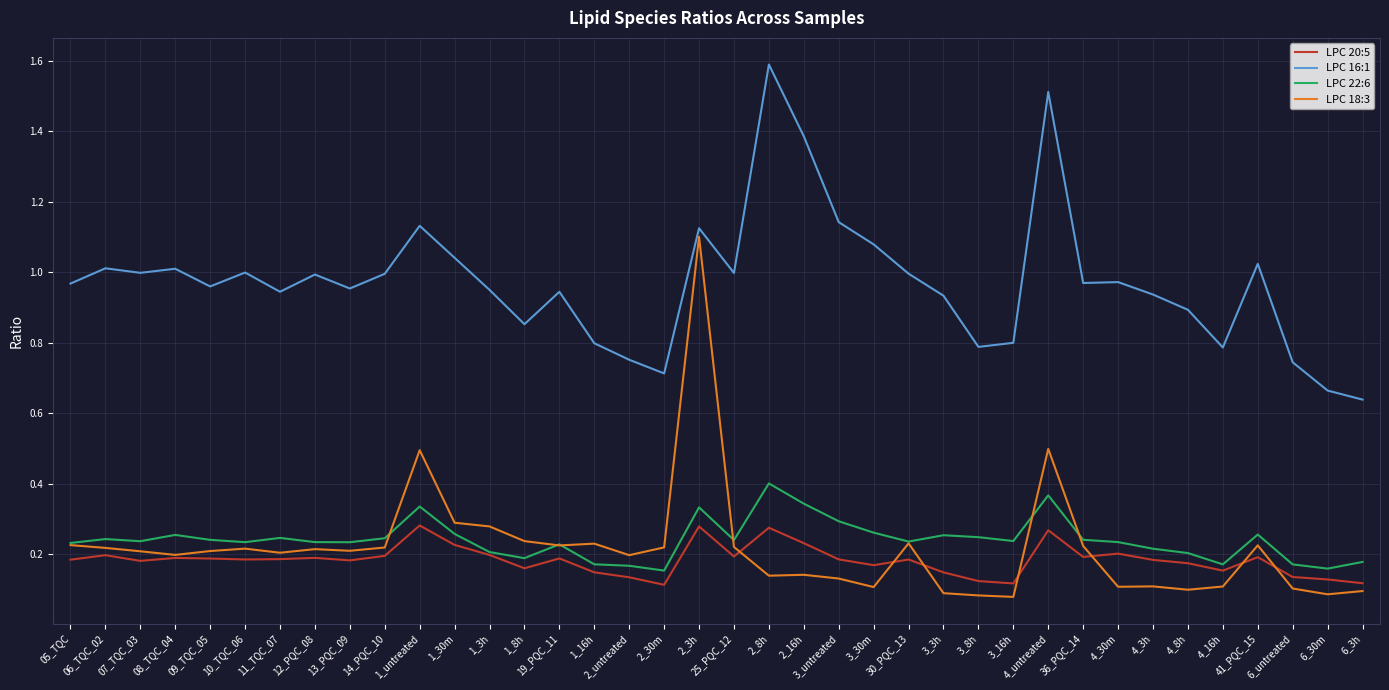

True or false: LPC 20:5 has a value of 0.3 at 19_PQC_11.

False